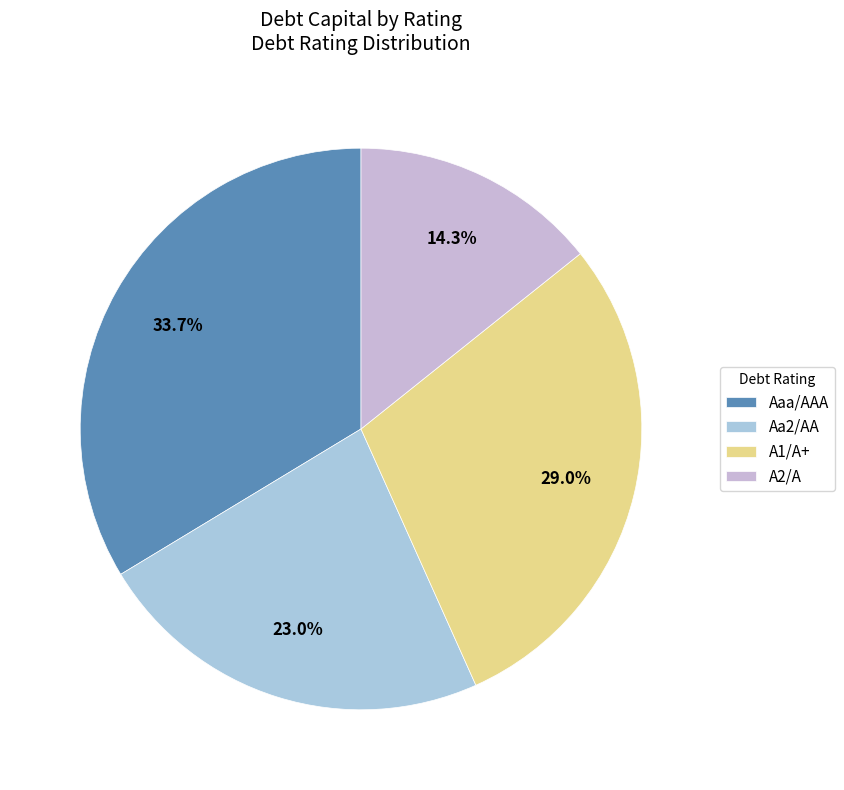

What percentage is NOT represented by A2/A?

85.7%